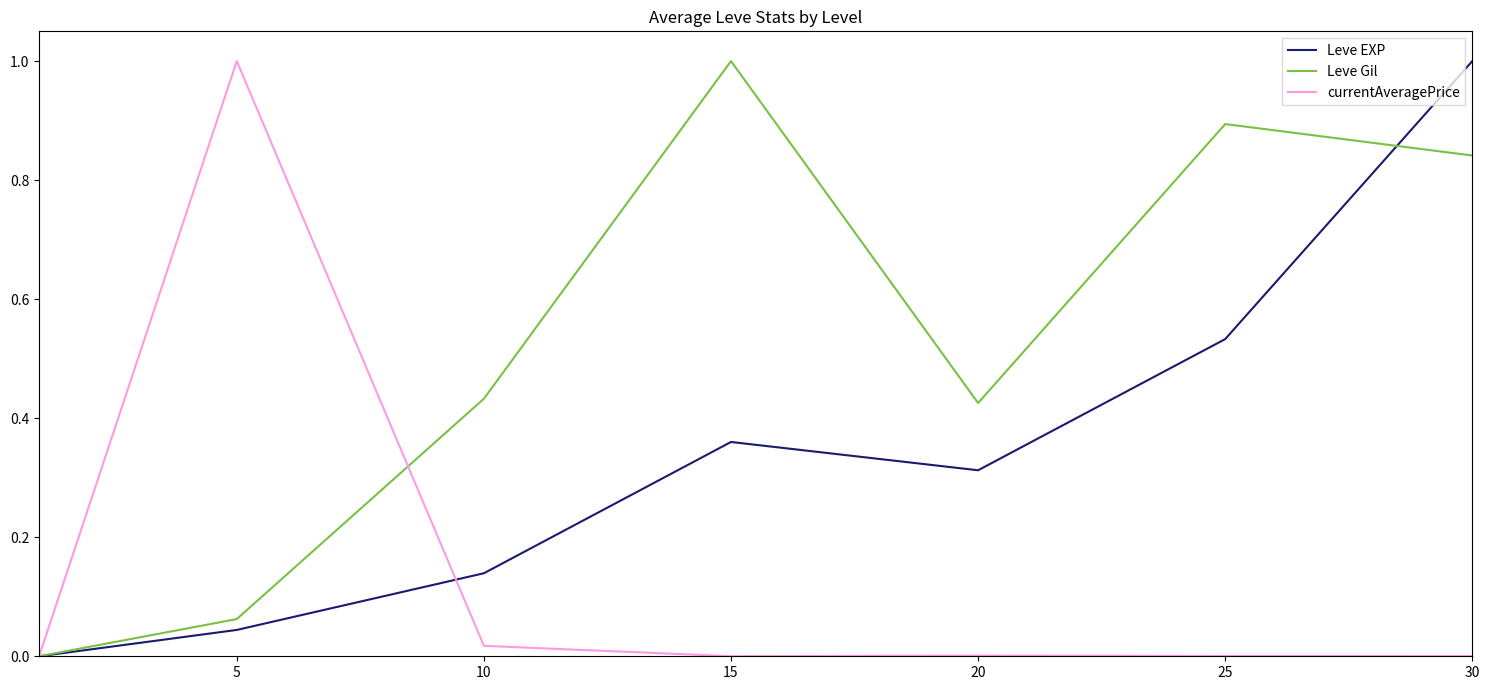

What is the greatest value displayed?

1.0